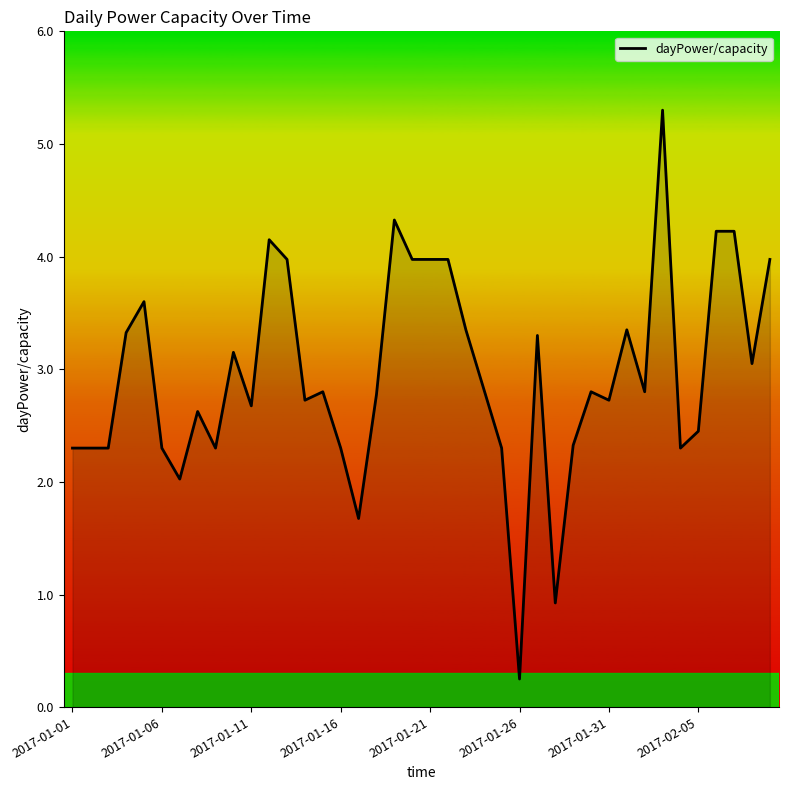

What is the greatest value displayed?

5.3